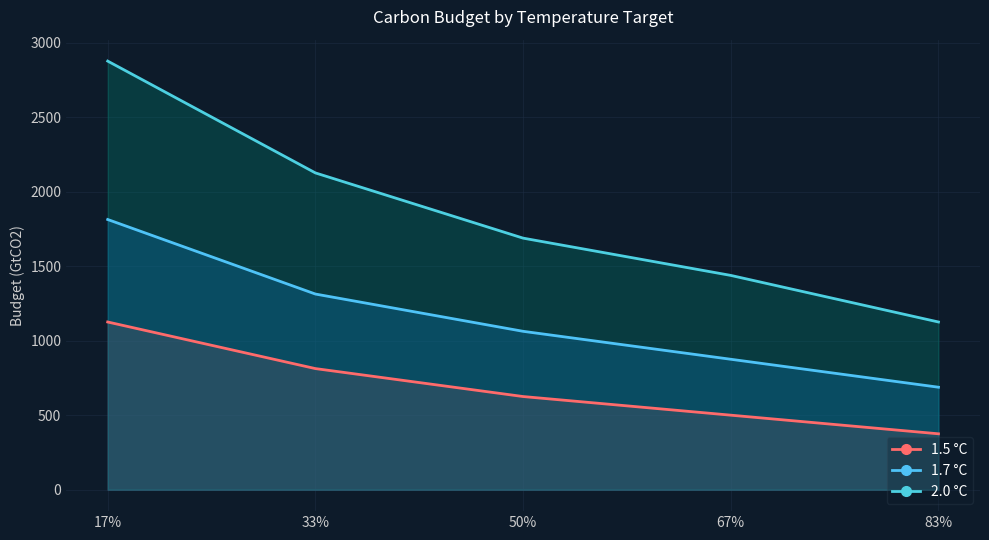

What is the sum of the 1.5 °C values at 67% and 33%?

1314.0